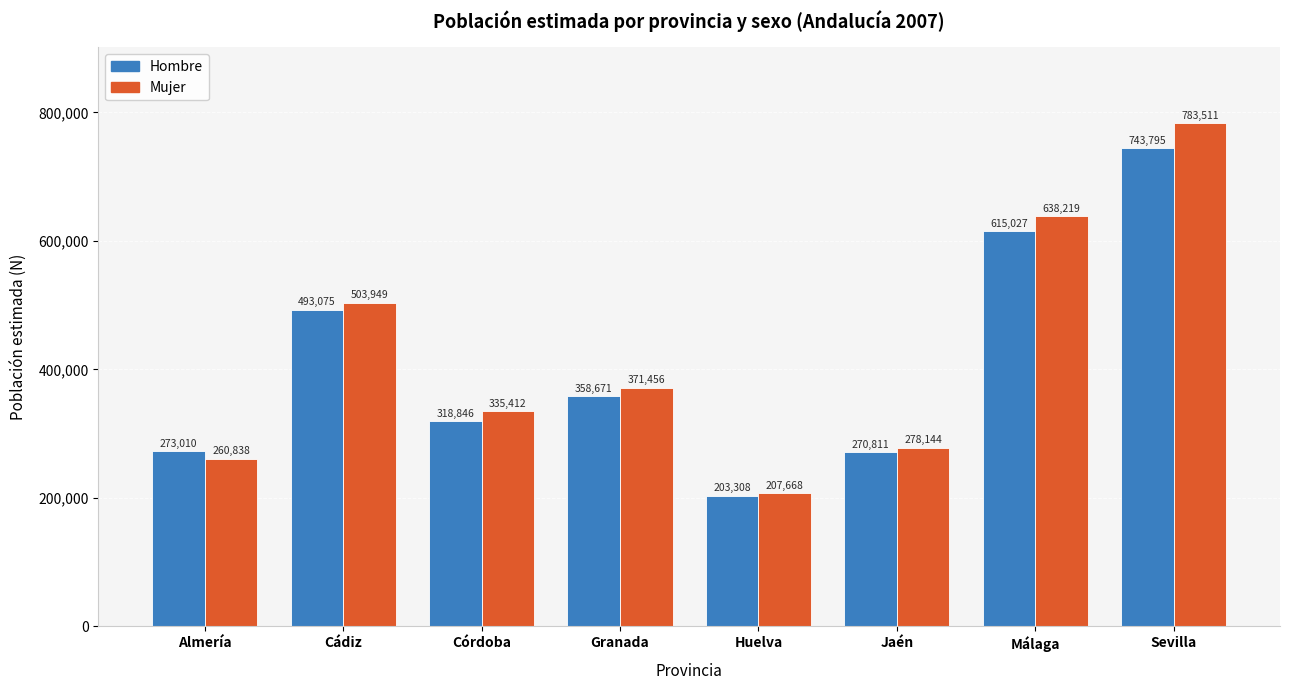

What is the sum of the Hombre values at Cádiz and Jaén?

763886